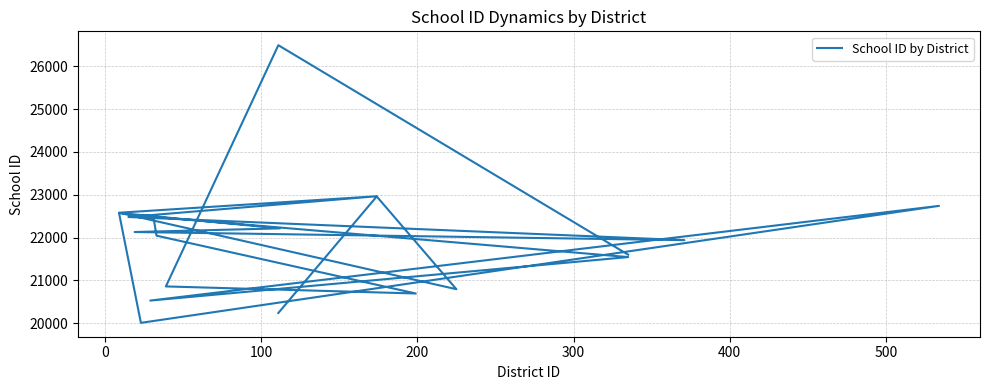

What is the sum of all values?

439880